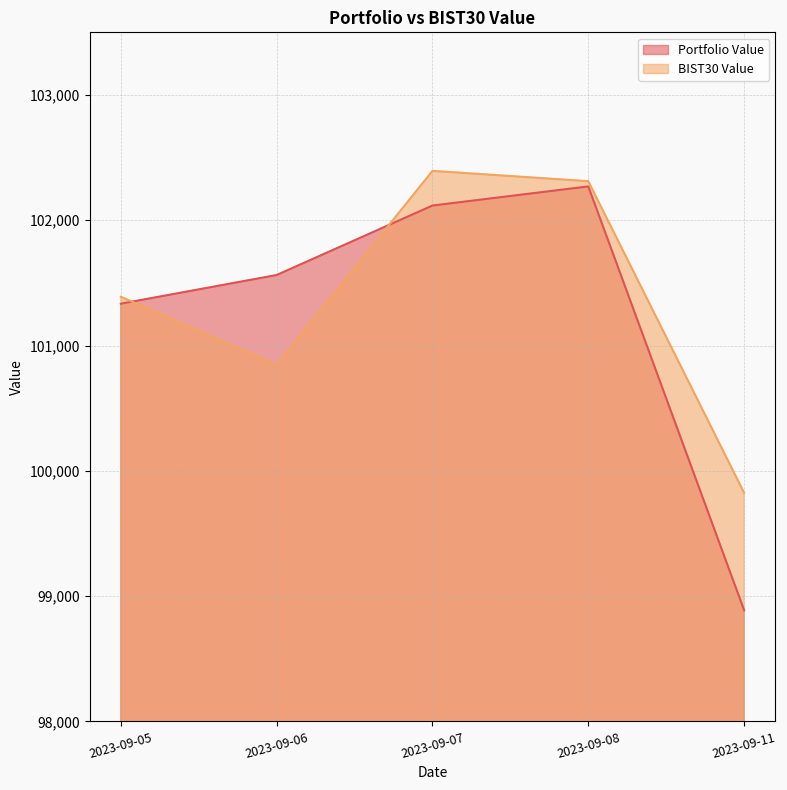

What is the difference between the highest and lowest values at 2023-09-08?

41.8